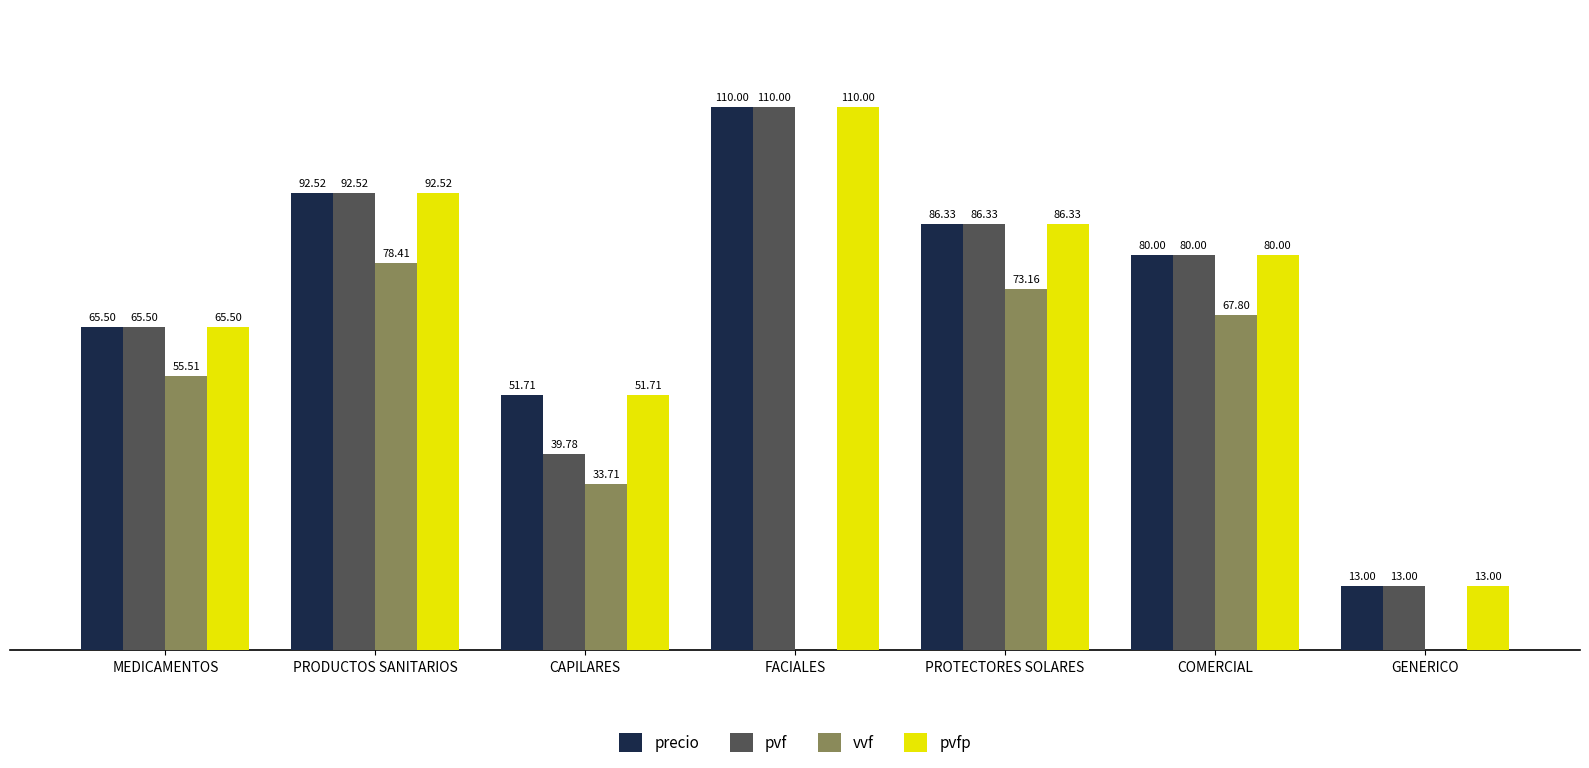

Where does the pvfp series first go above 80?

PRODUCTOS SANITARIOS